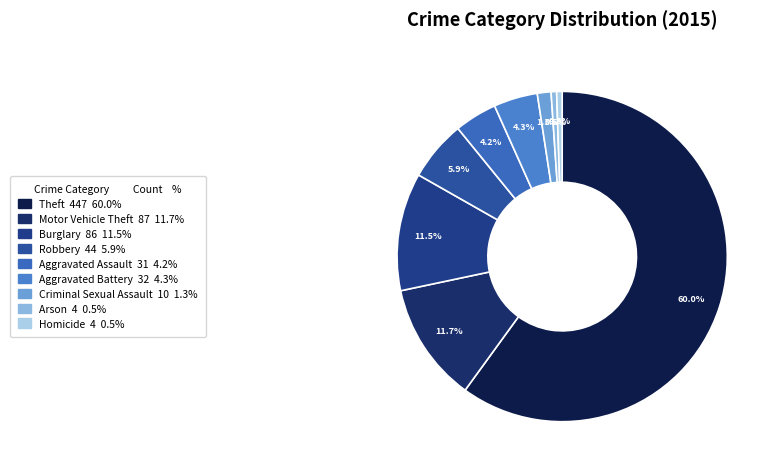

True or false: Burglary accounts for 17% of the total.

False